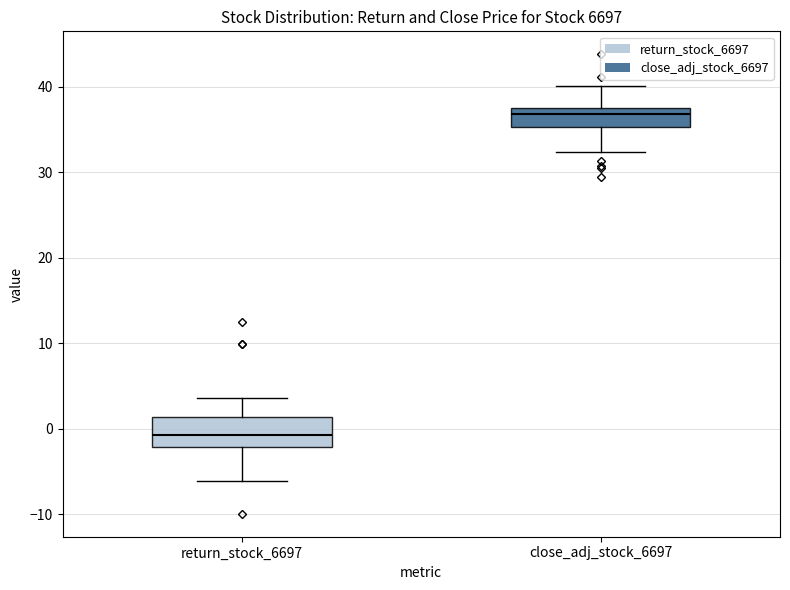

Reading left to right, read every box against the y-axis: the position of its median line, the range the box covers, and the ends of its whiskers. The values are not printed on the chart, so give them approximately, as read against the axis.

return_stock_6697: median -1, box -2 to 1, whiskers -6 to 4
close_adj_stock_6697: median 37, box 35 to 38, whiskers 32 to 40